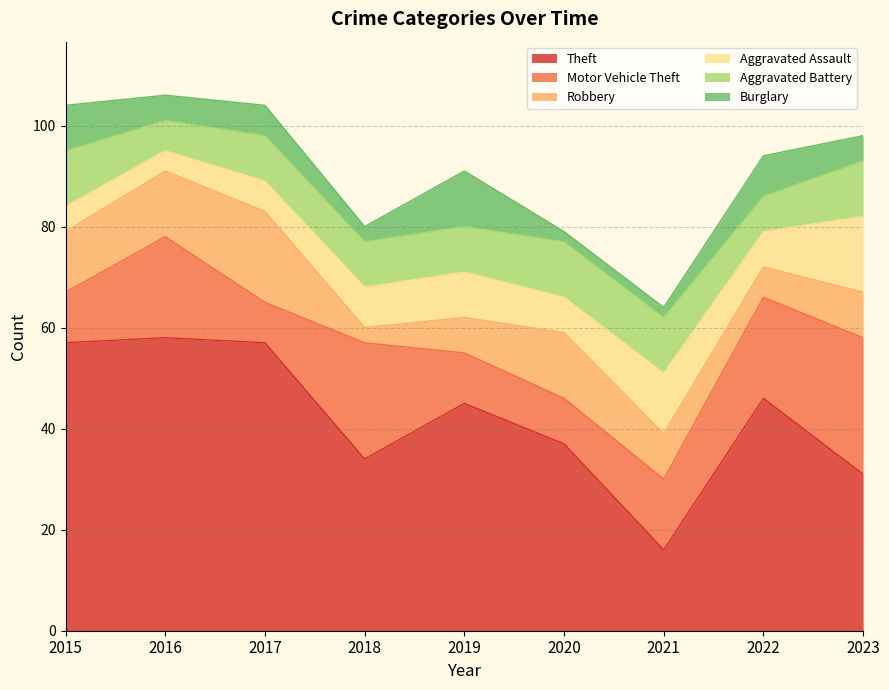

Where does the Burglary series first go above 5?

2015